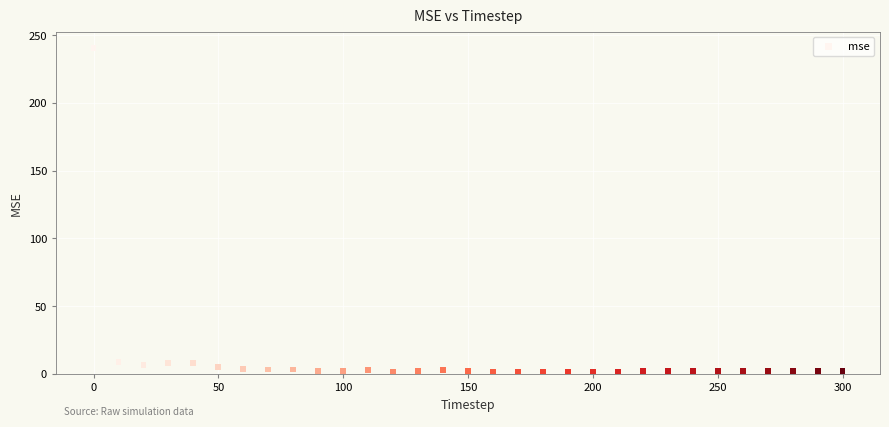

What is the range of X values (max minus min)?

300.0